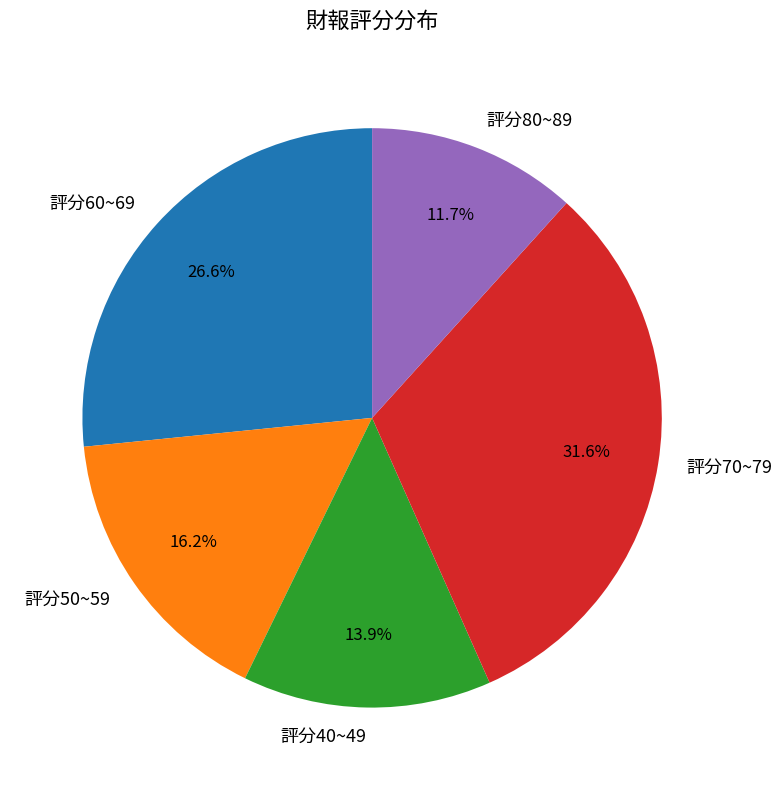

To the nearest percent, what is the average slice percentage?

20%